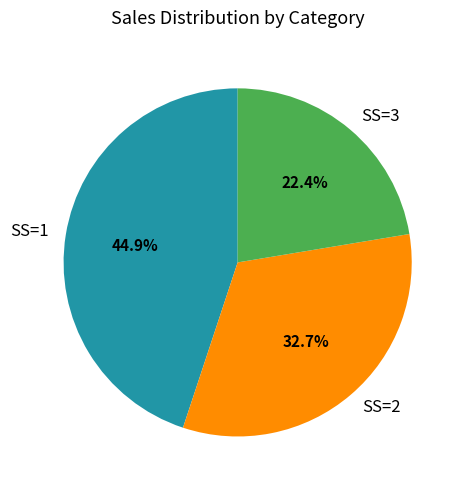

Count the number of slices in the pie.

3